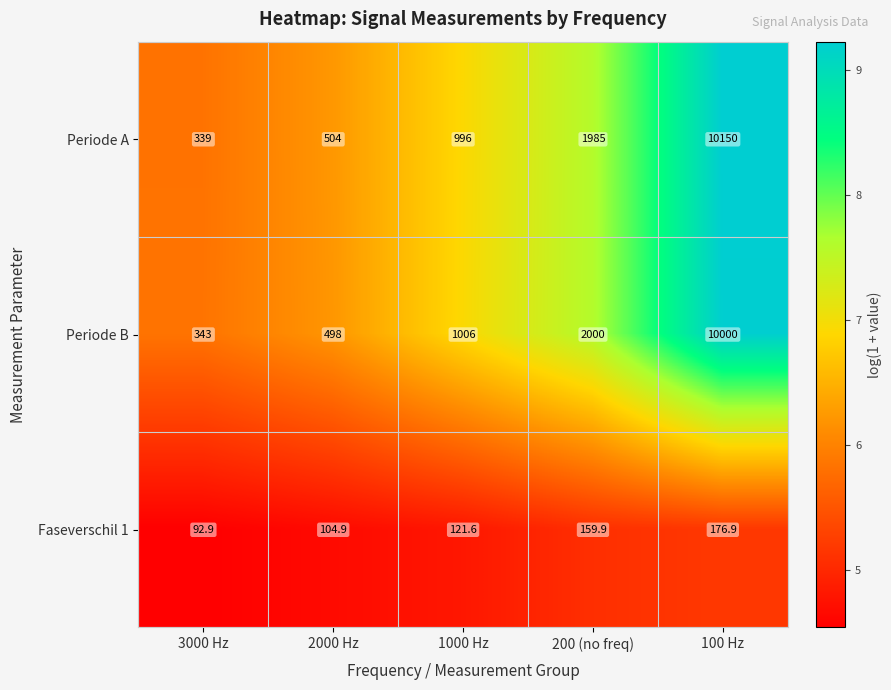

Is it true that Periode B equals 153.2 at 2000 Hz?

False